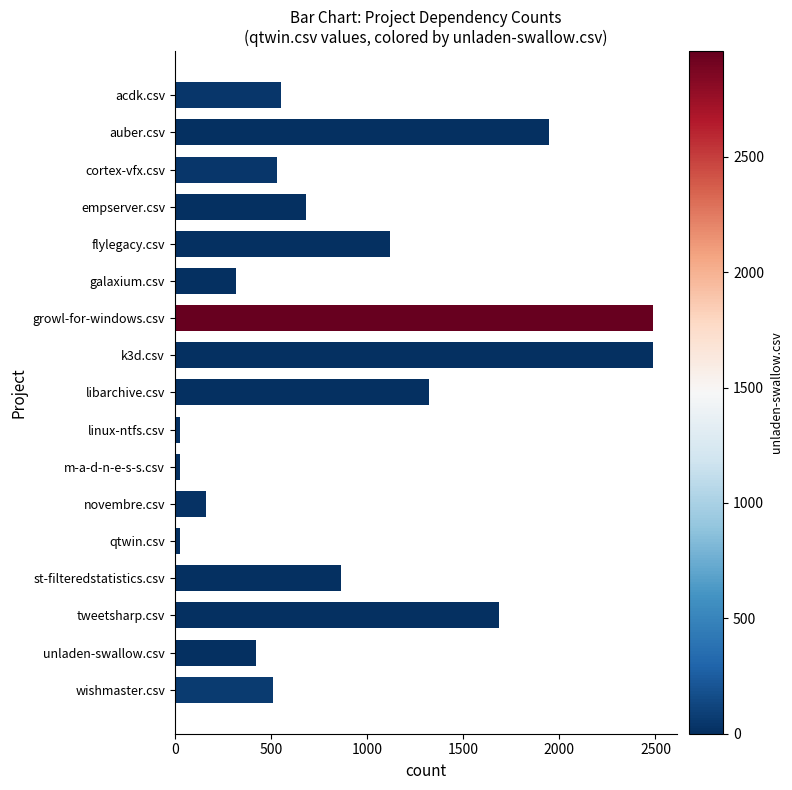

True or false: the data shows 862 at st-filteredstatistics.csv.

True